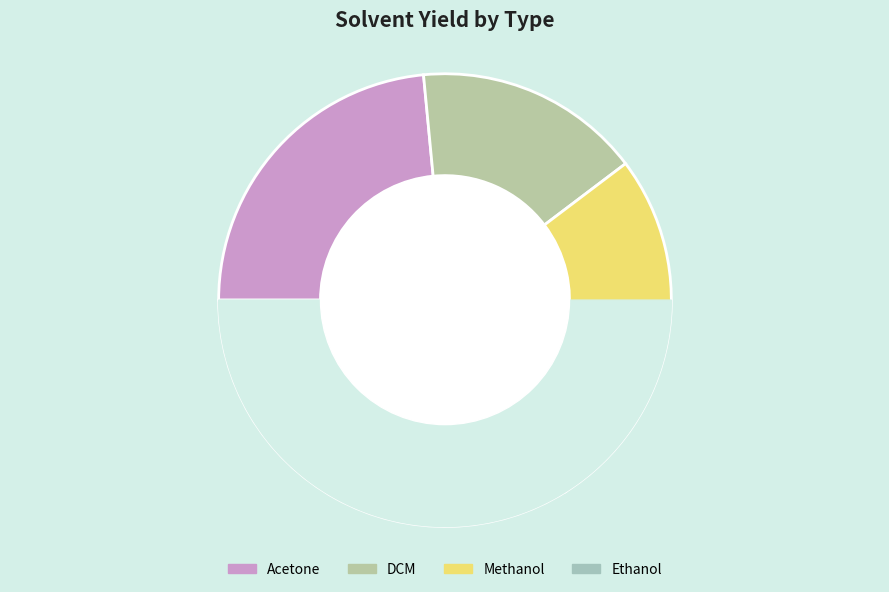

What is the change in value from DCM to Methanol?

+5.9